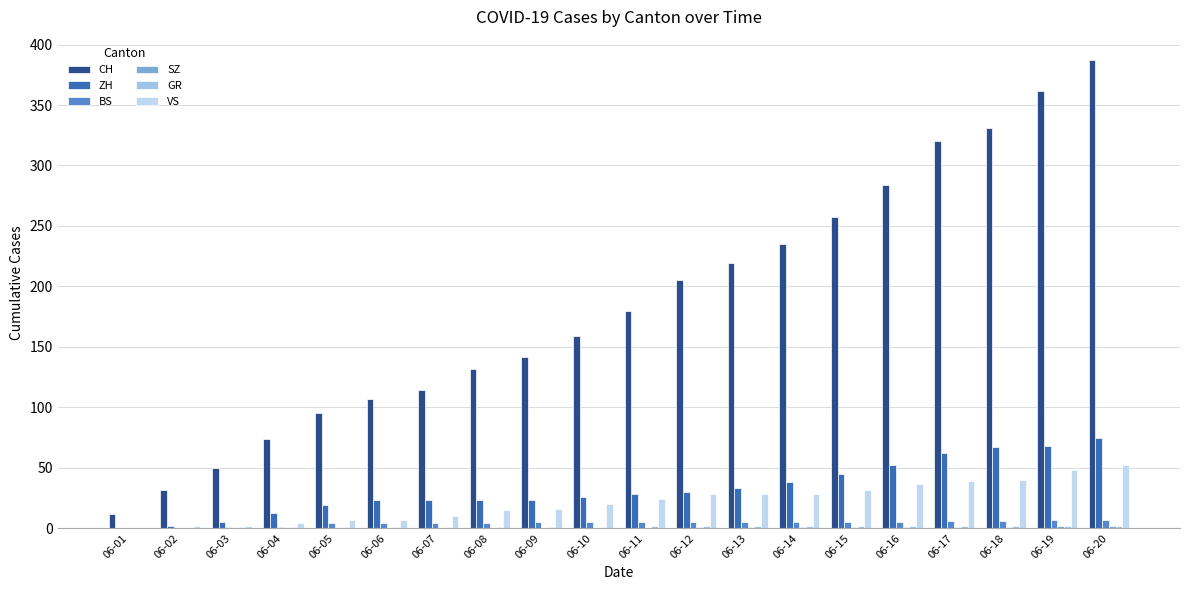

At which label does CH first exceed 180?

06-12